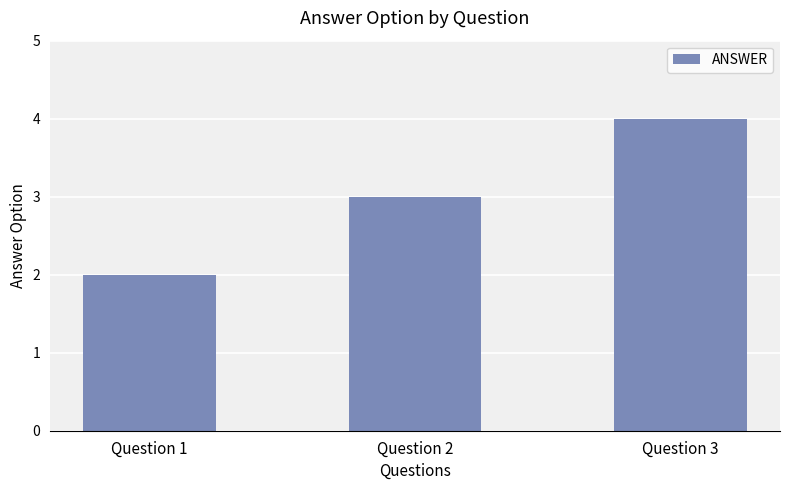

Between Question 3 and Question 1, which is larger?

Question 3